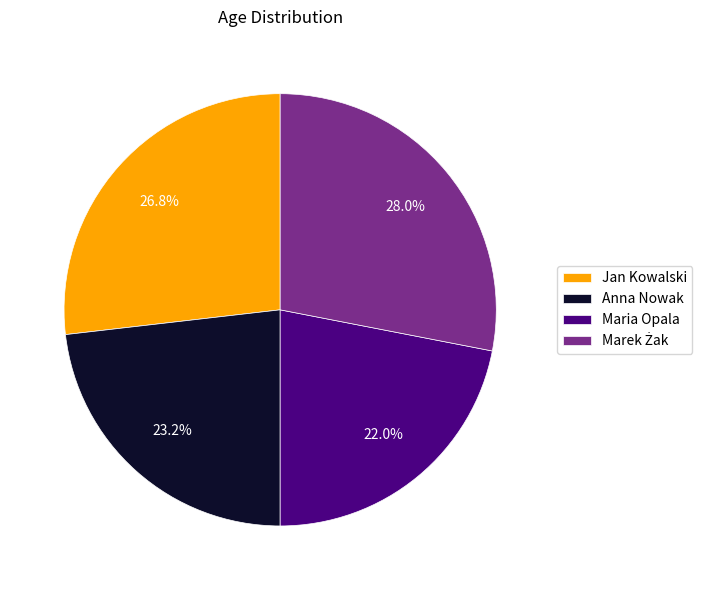

Which category has the smallest portion of the pie?

Maria Opala